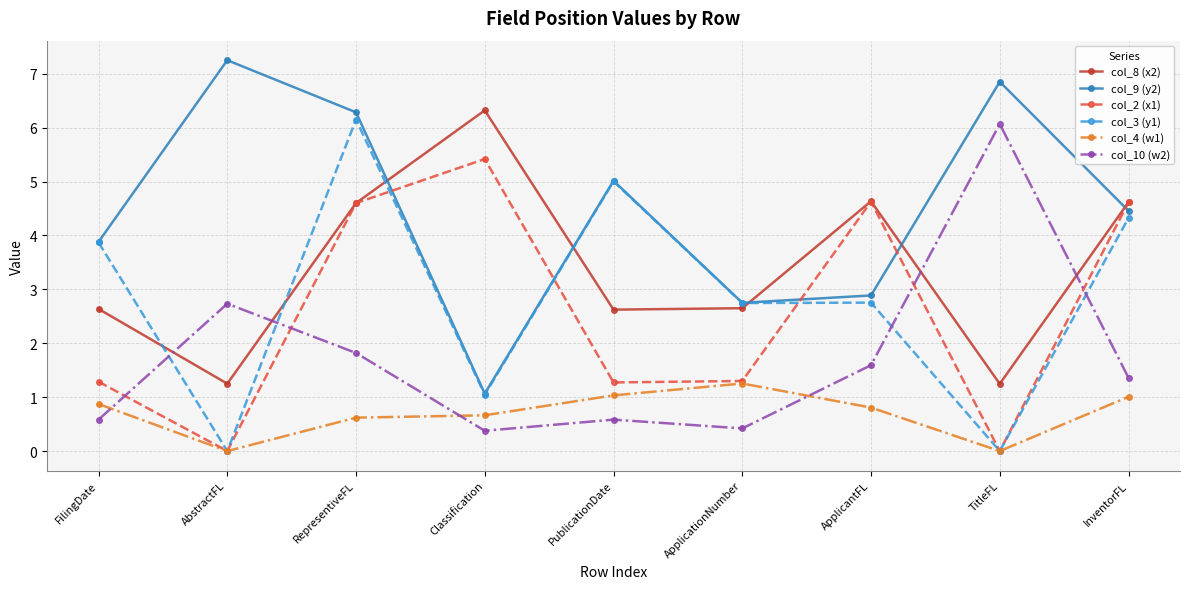

What position from the right is Classification?

6